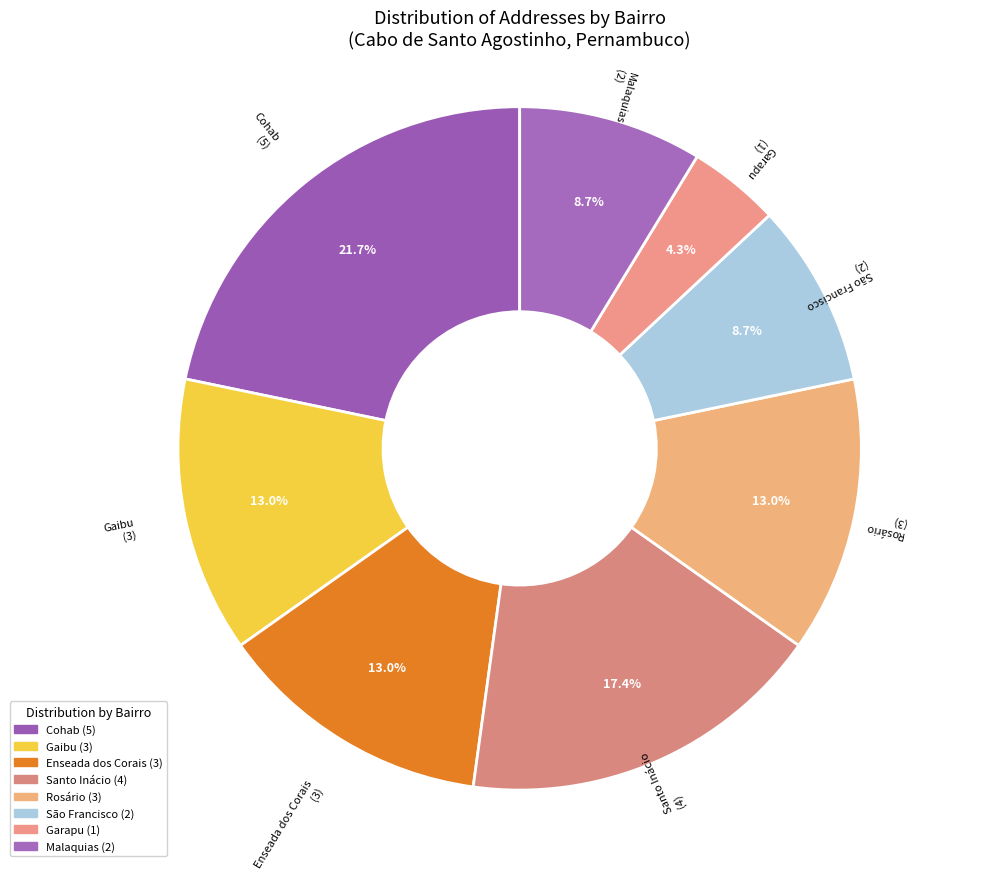

How many segments does this pie chart have?

8